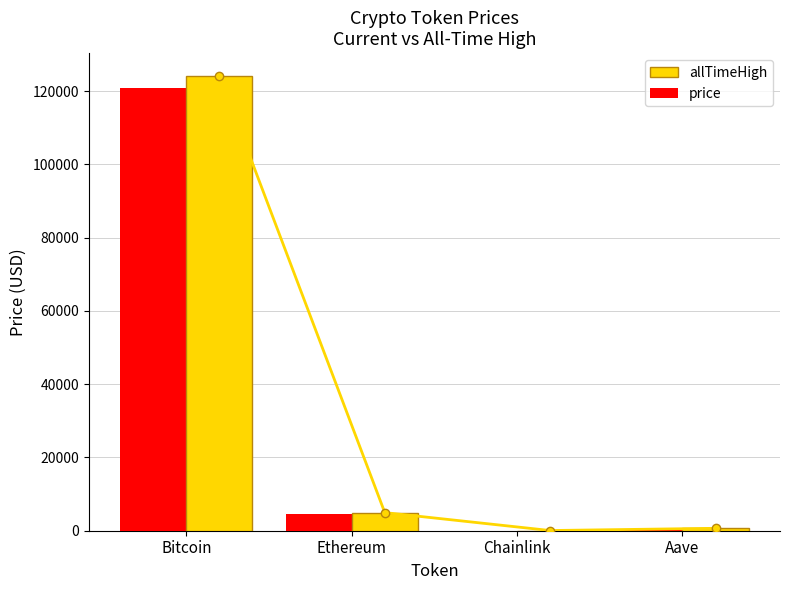

Where is allTimeHigh nearest to the value 62090?

Ethereum